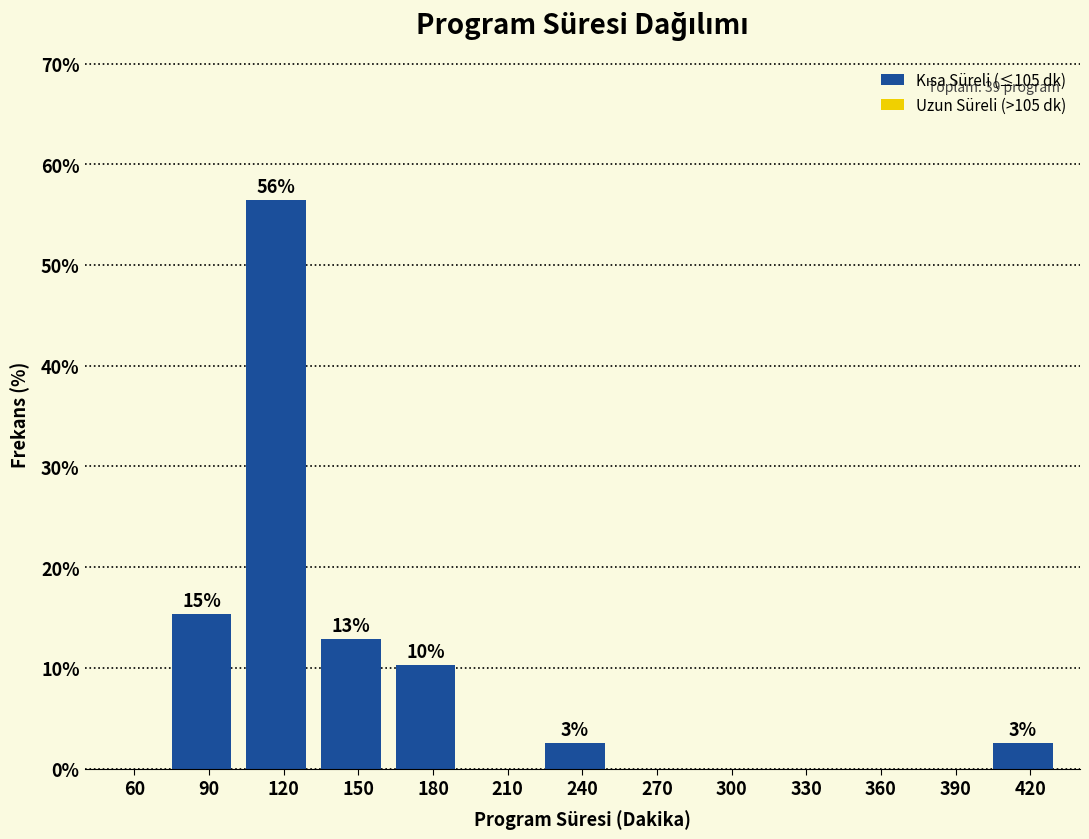

Reading left to right, extract all data points from this chart.

60=0.0	90=15.4	120=56.4	150=12.8	180=10.3	210=0.0	240=2.6	270=0.0	300=0.0	330=0.0	360=0.0	390=0.0	420=2.6